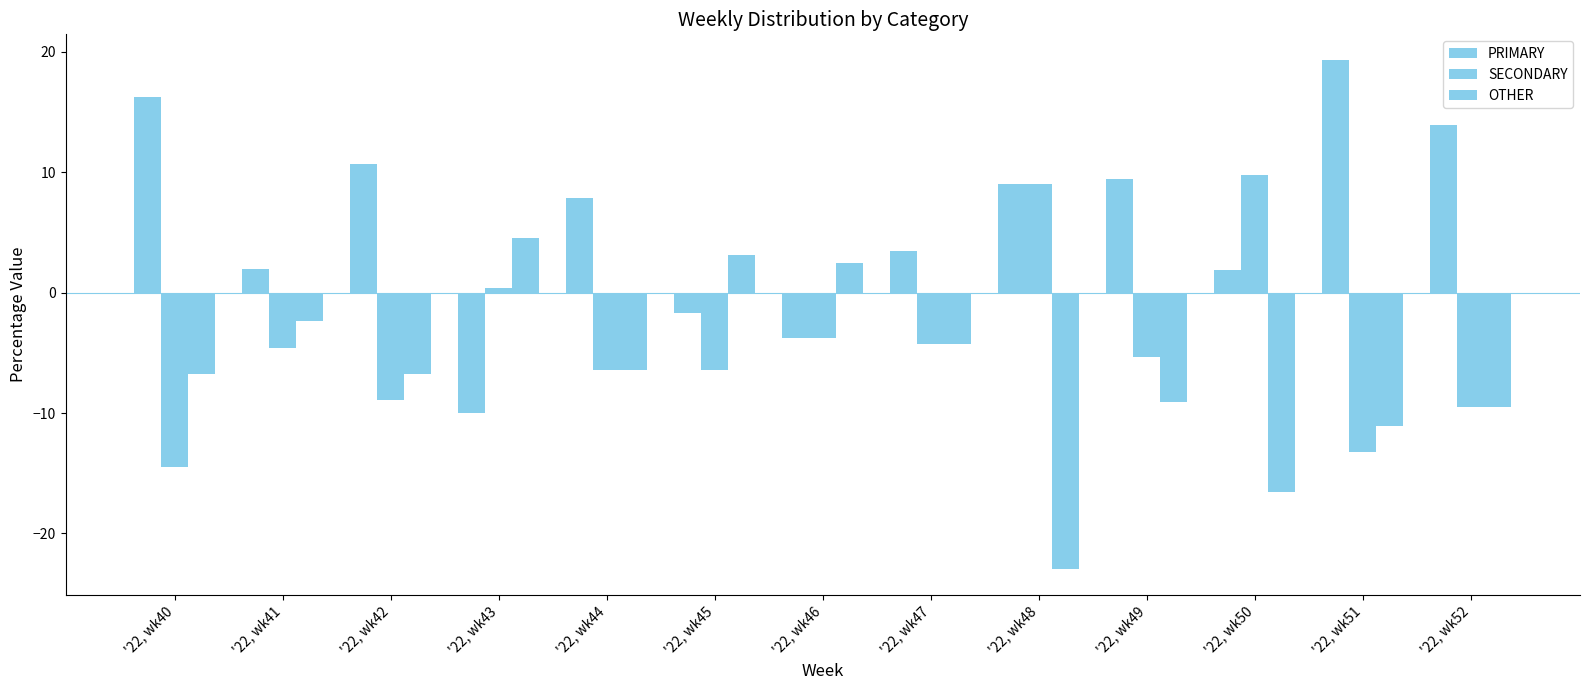

What is the average value of the OTHER series?

-6.6